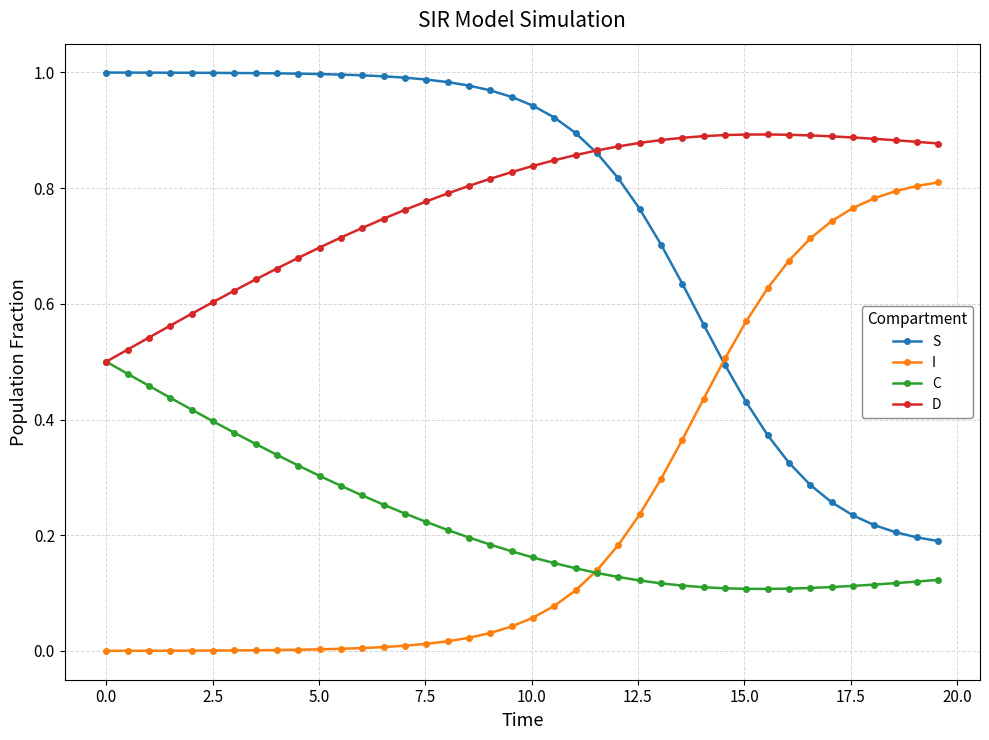

Rank the series by their maximum value, from highest to lowest.

S, D, I, C